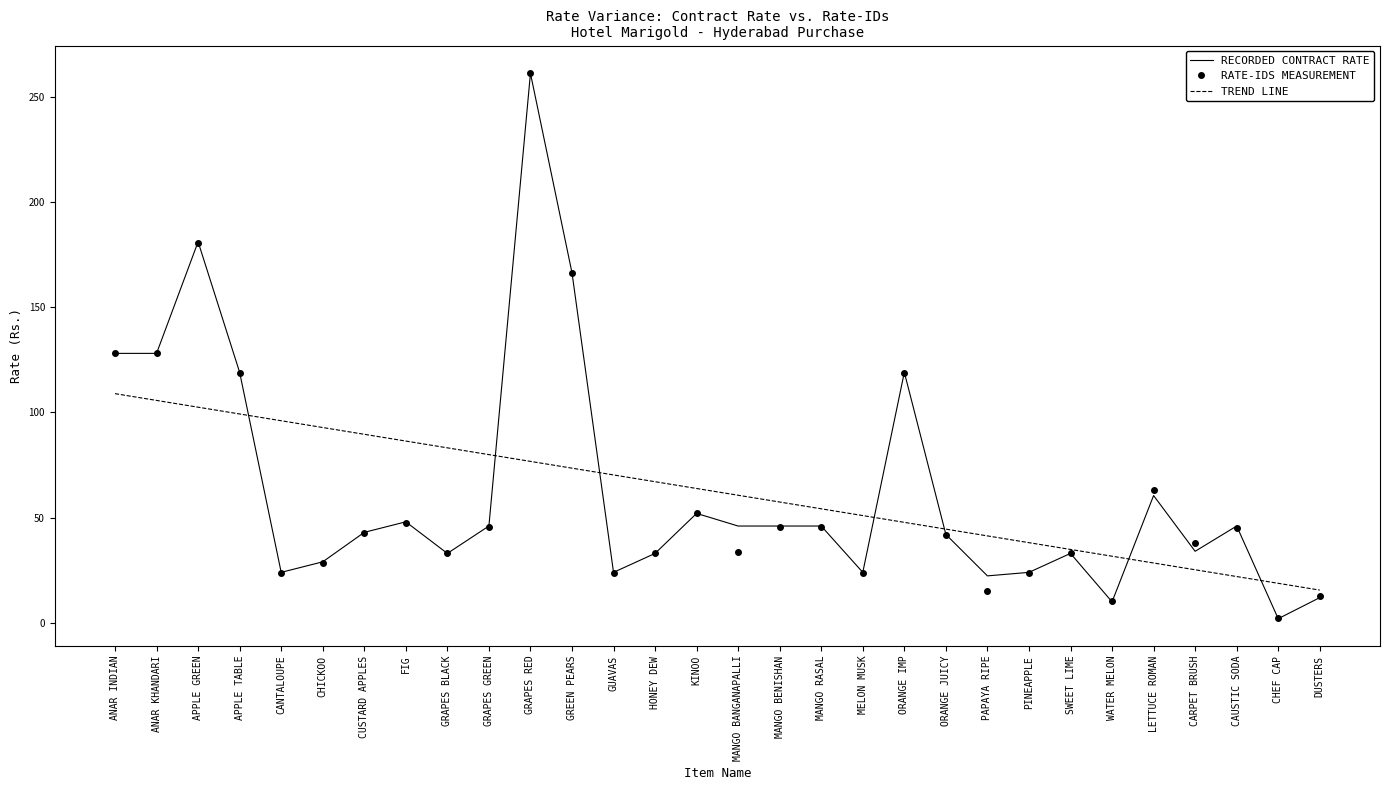

What is the total value across all series at PAPAYA RIPE?

78.8